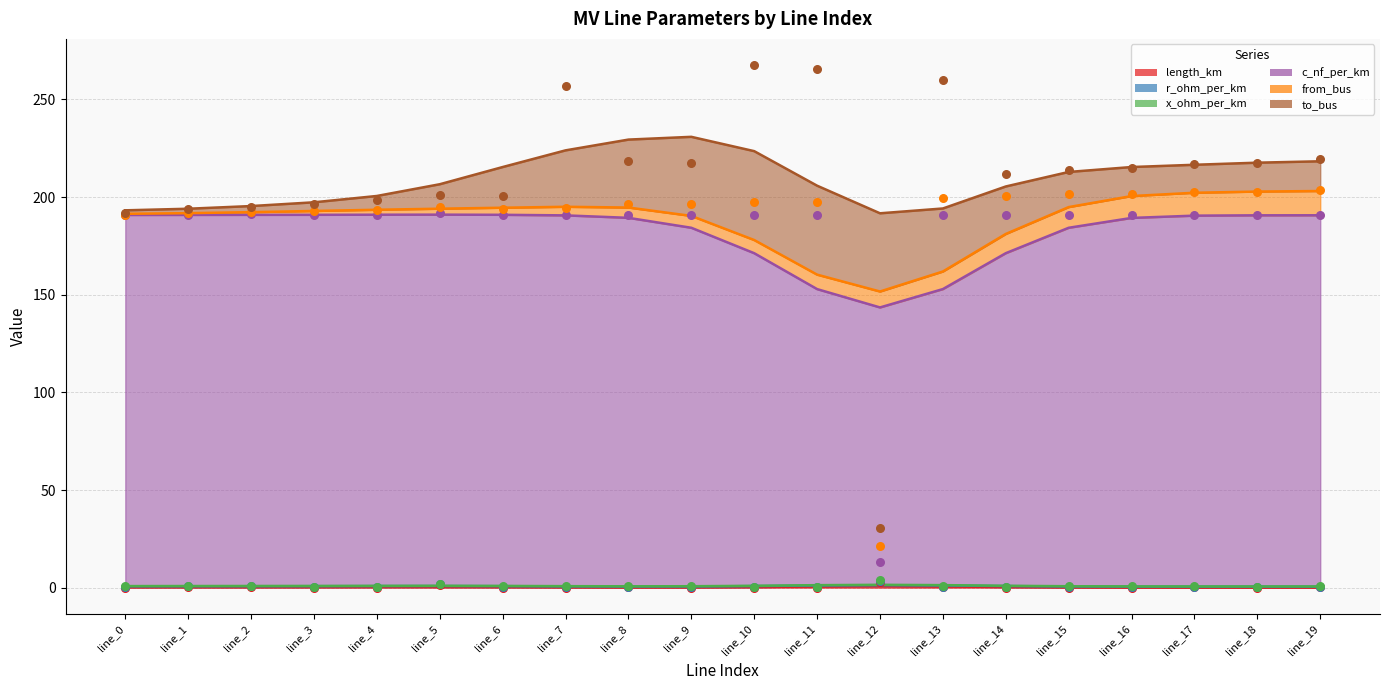

Is the value of x_ohm_per_km at line_6 greater than the value of r_ohm_per_km at line_9?

Yes